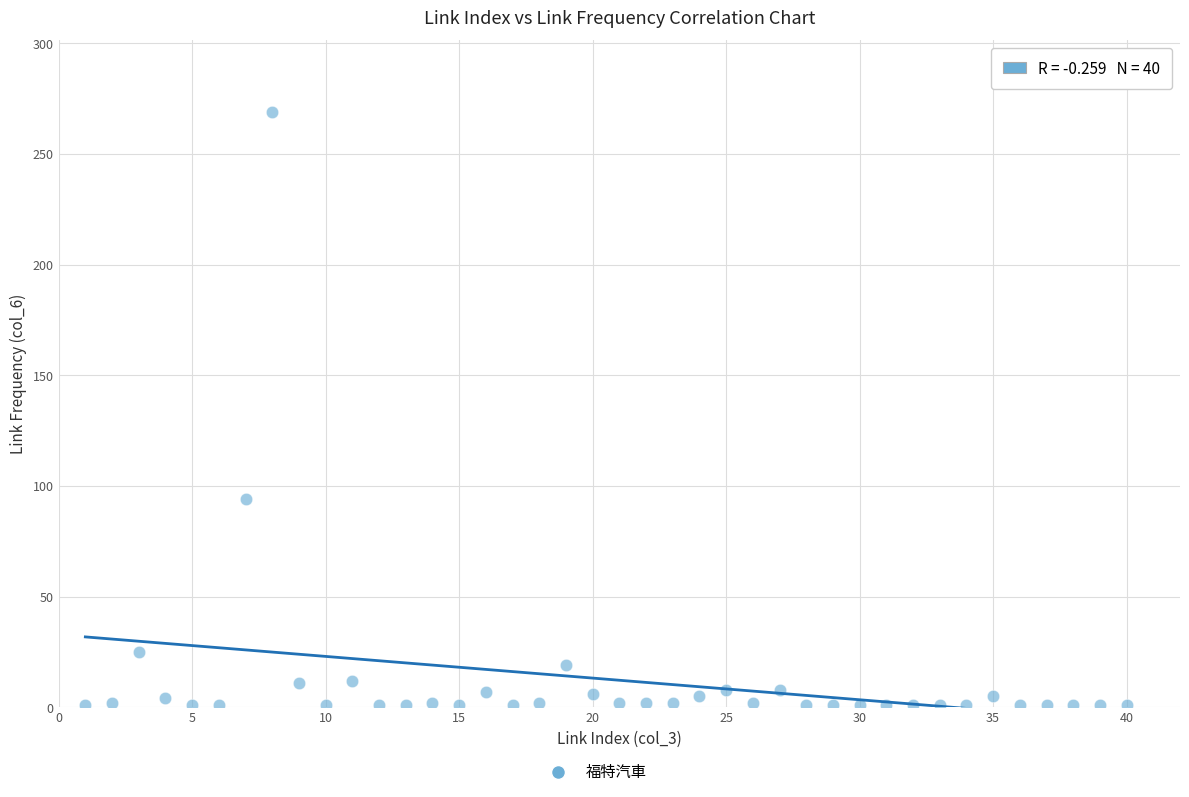

What is the range of Y values (max minus min)?

268